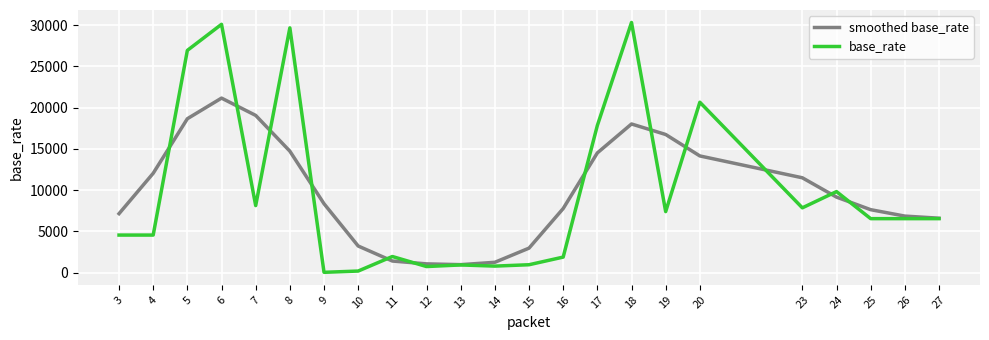

What is the maximum value for smoothed base_rate?

21164.0